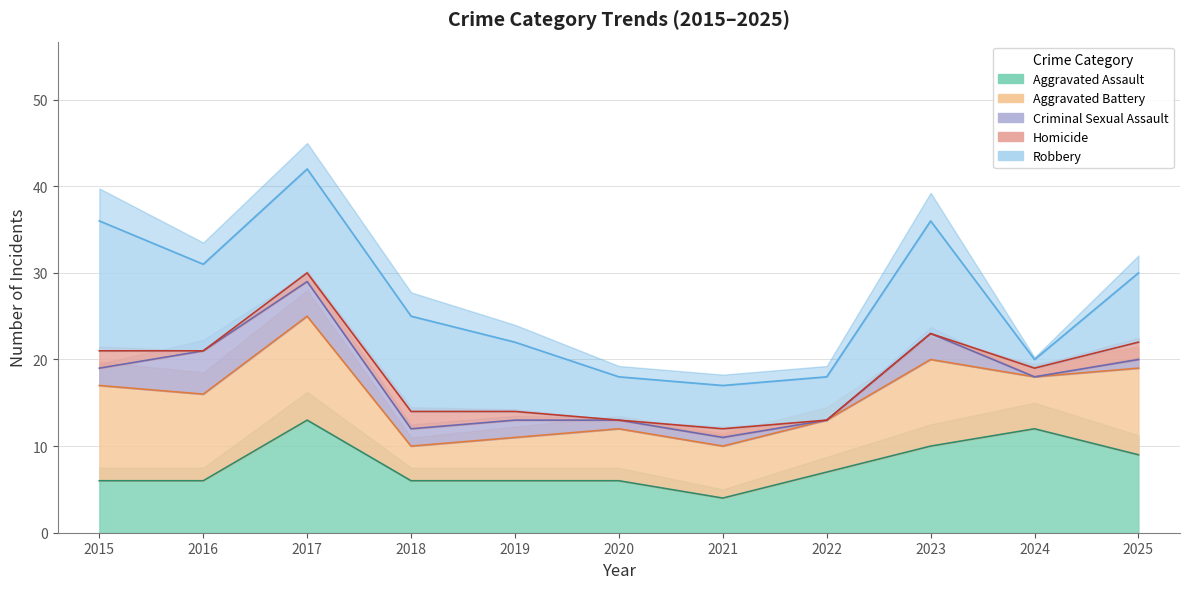

Where is Robbery nearest to the value 8?

2019